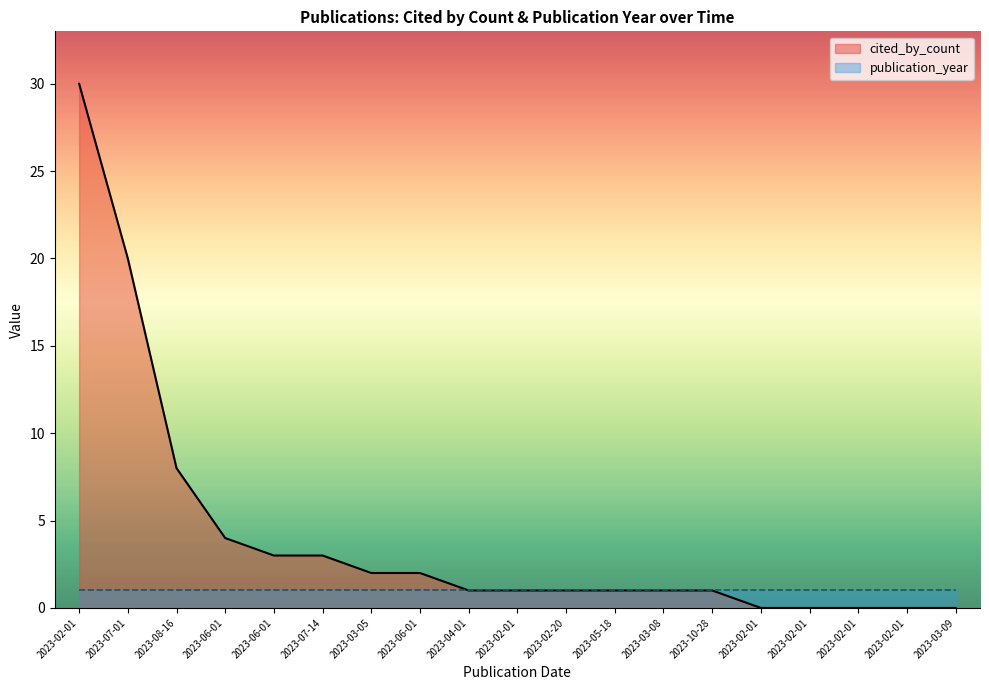

At which label is the value closest to 15?

2023-07-01